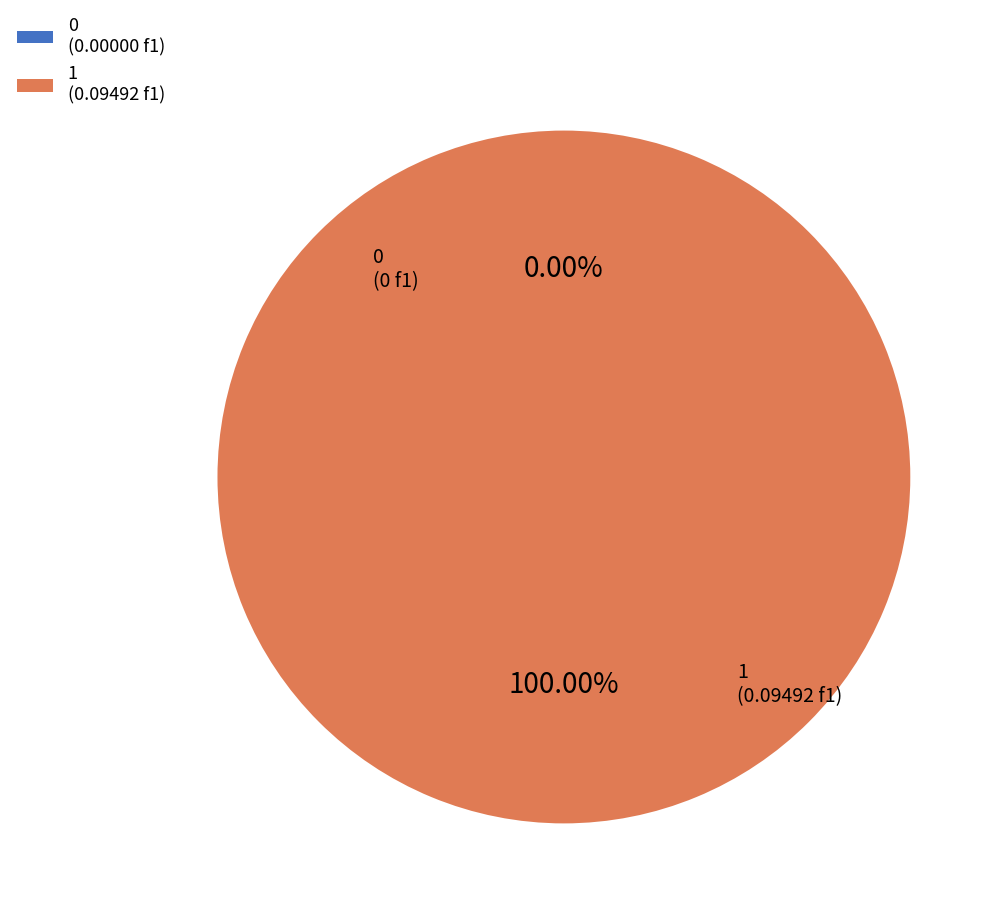

The 1 slice represents 100% of the pie. True or false?

True